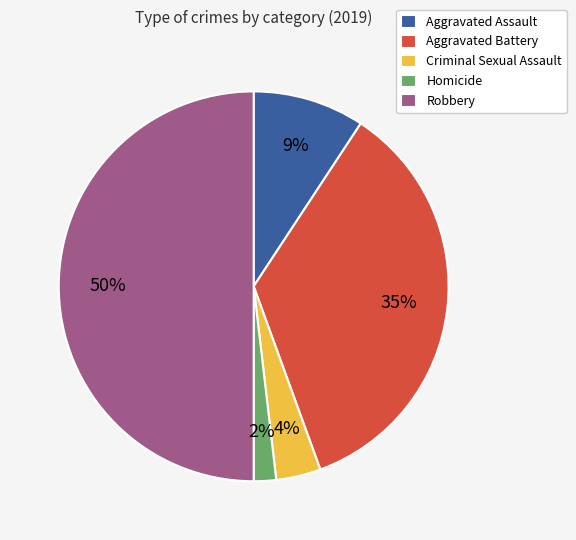

To the nearest percent, what is the difference between the largest and smallest slice percentages?

48%